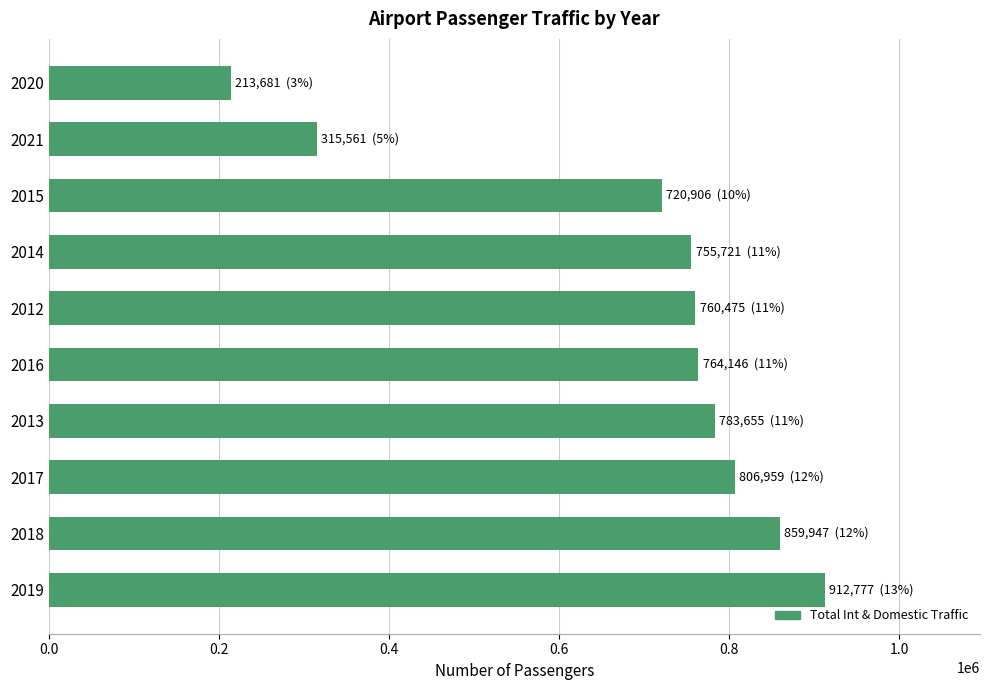

What is the minimum value shown in the chart?

213681